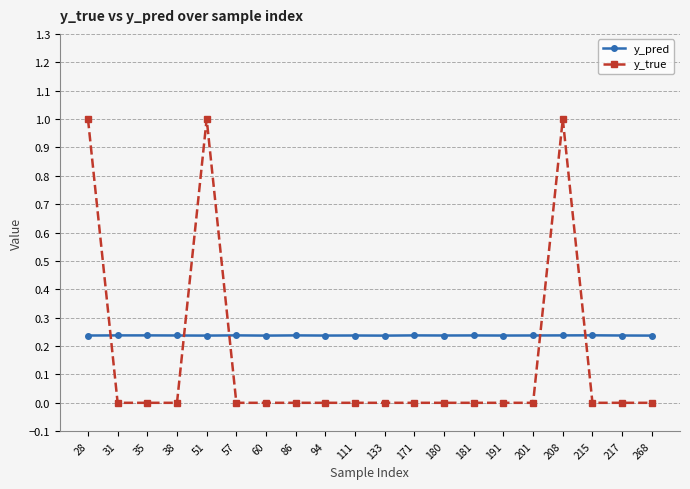

Does the chart display data point markers on the line(s)?

Yes